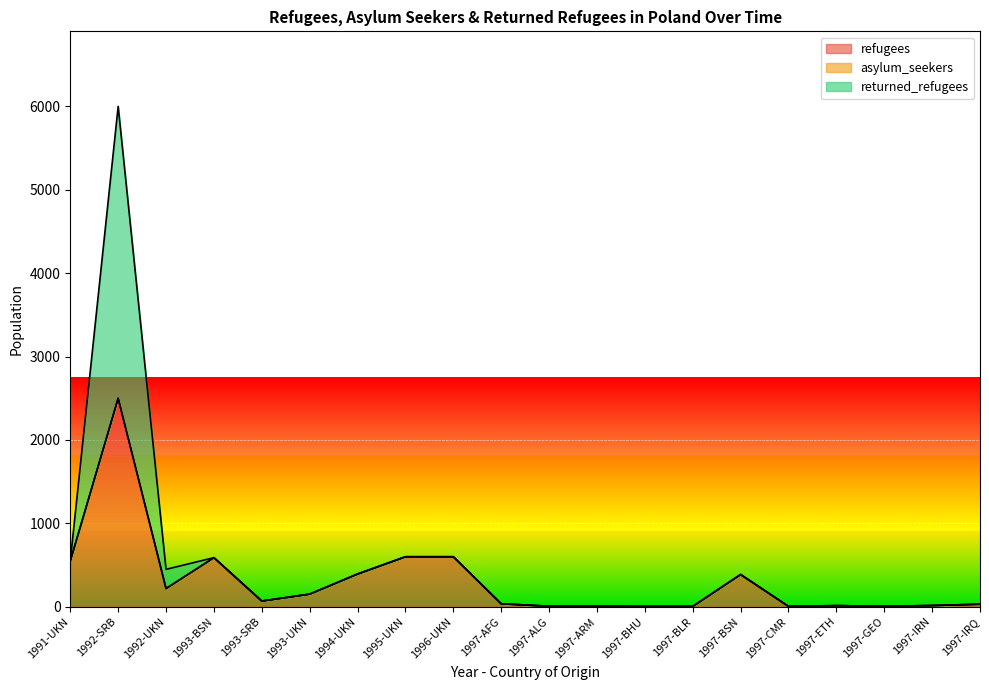

Is the value of refugees at 1997-ALG greater than the value of returned_refugees at 1997-ETH?

No